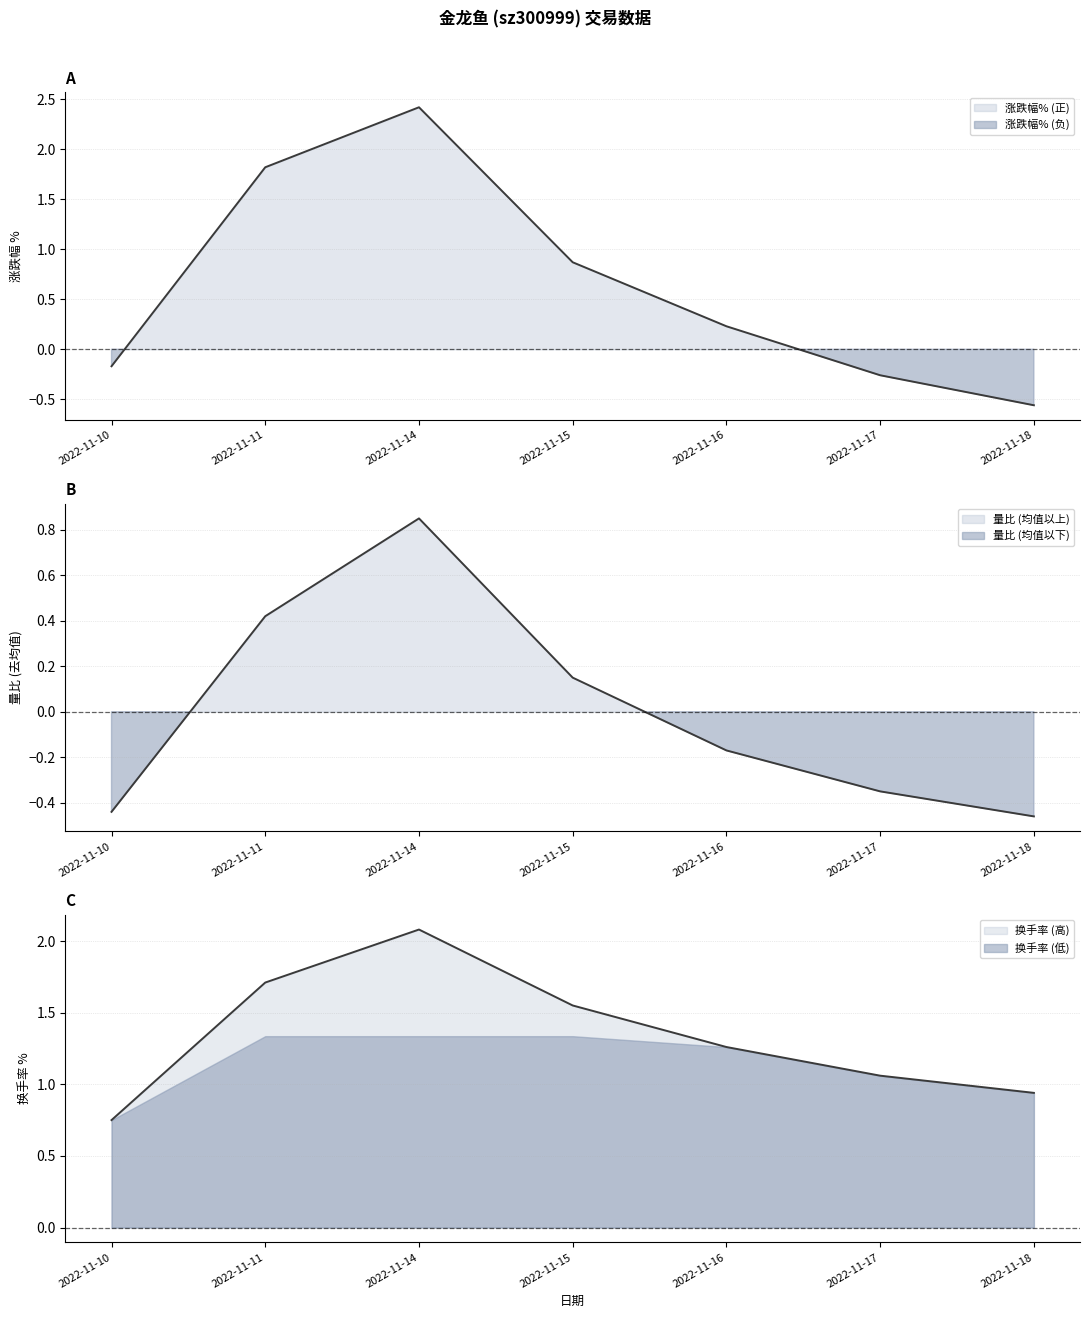

How many values in 量比 are below zero?

4